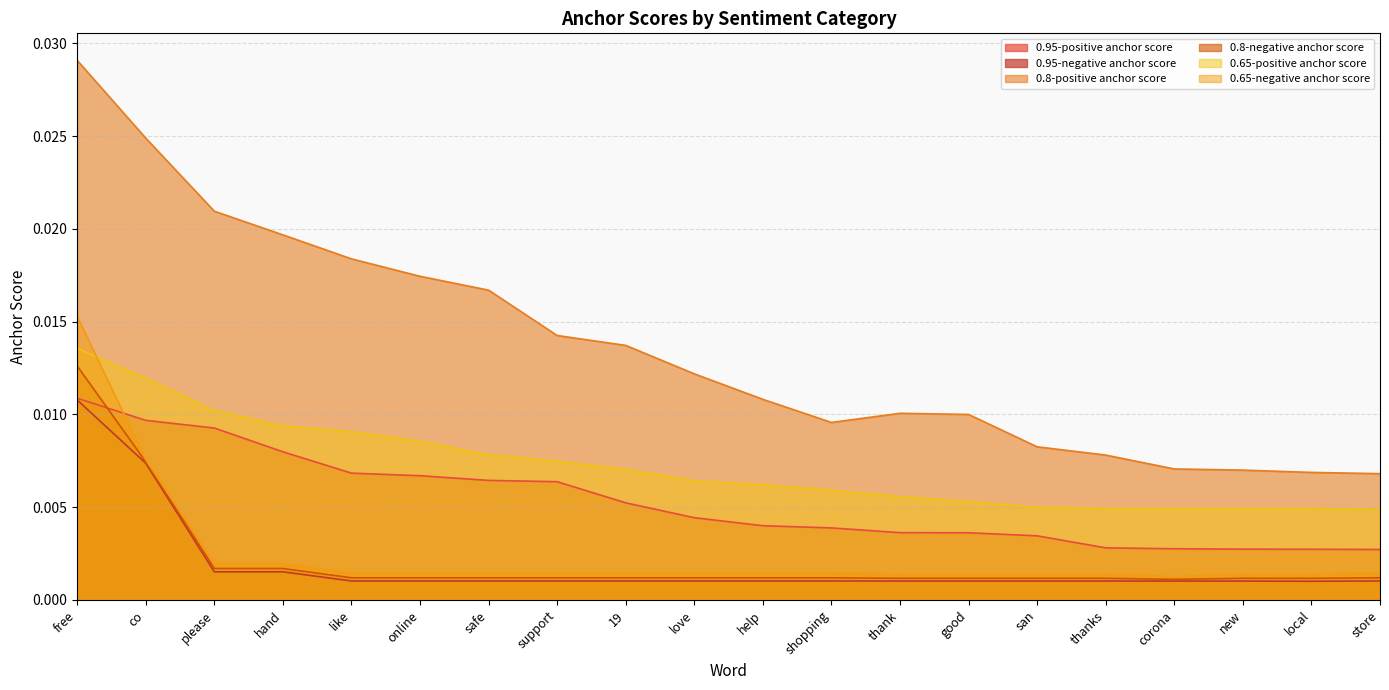

At how many categories does at least one series exceed 0?

20